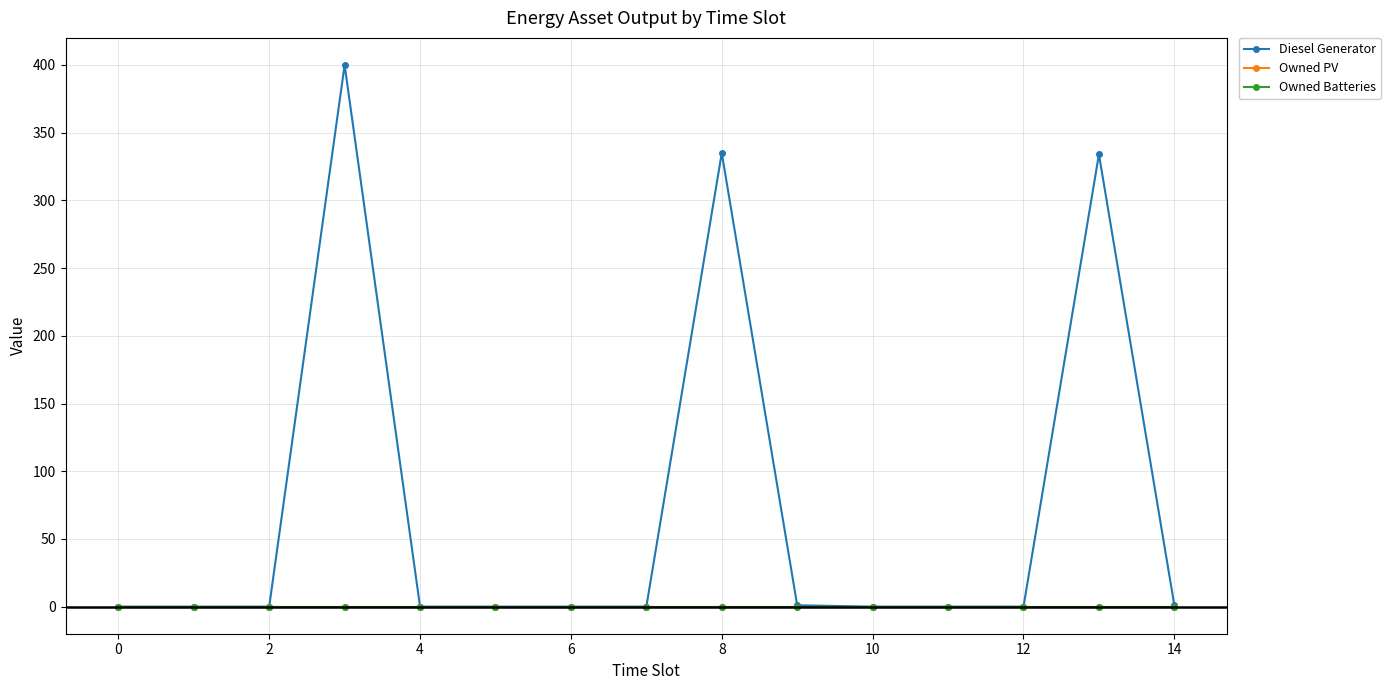

At how many categories does at least one series exceed 176?

3